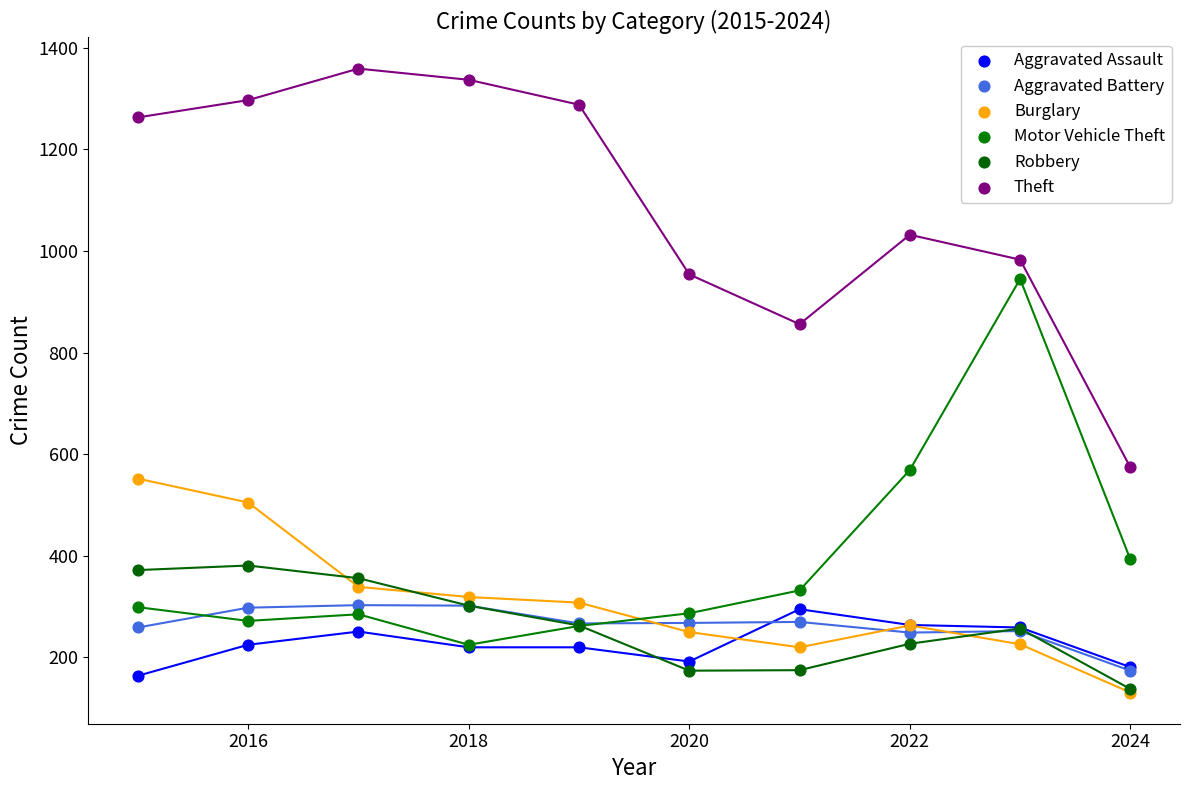

Across all series, what Y value is closest to 745?

856